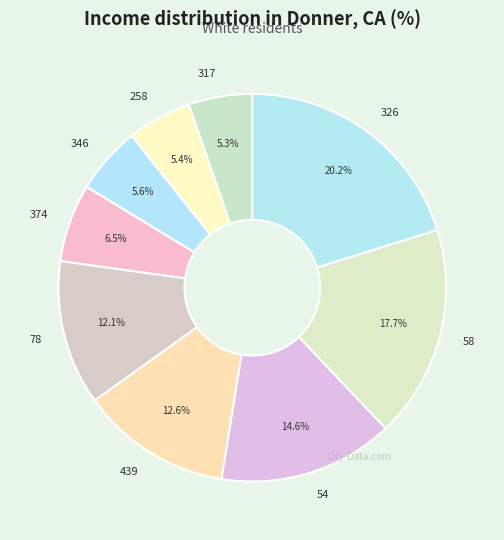

Between 58 and 439, which is larger?

58